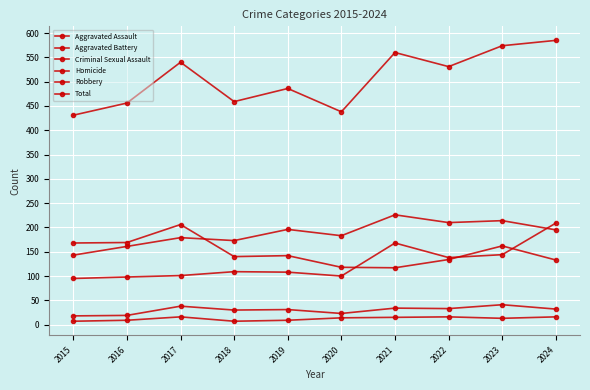

What is the sum of the Aggravated Battery values at 2017 and 2021?

405